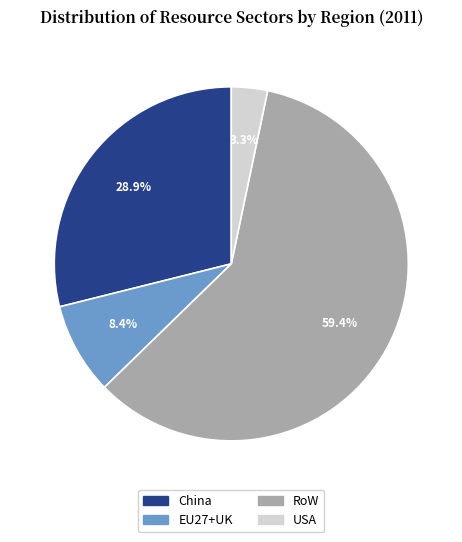

Between USA and RoW, which is larger?

RoW